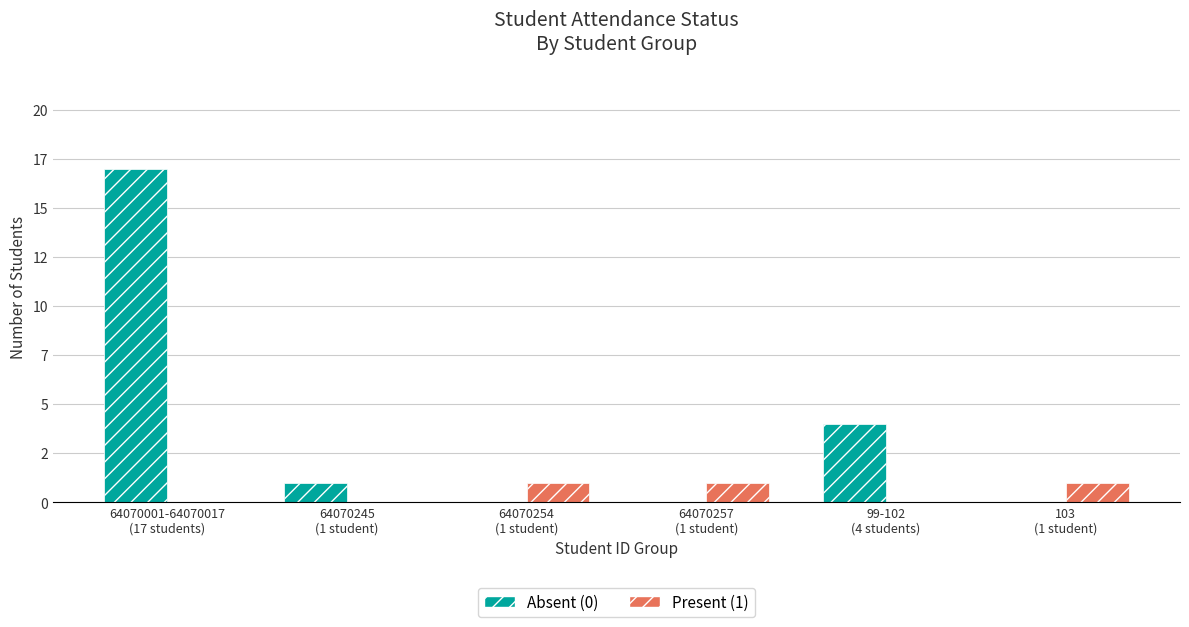

What is the maximum value for Present (1)?

1